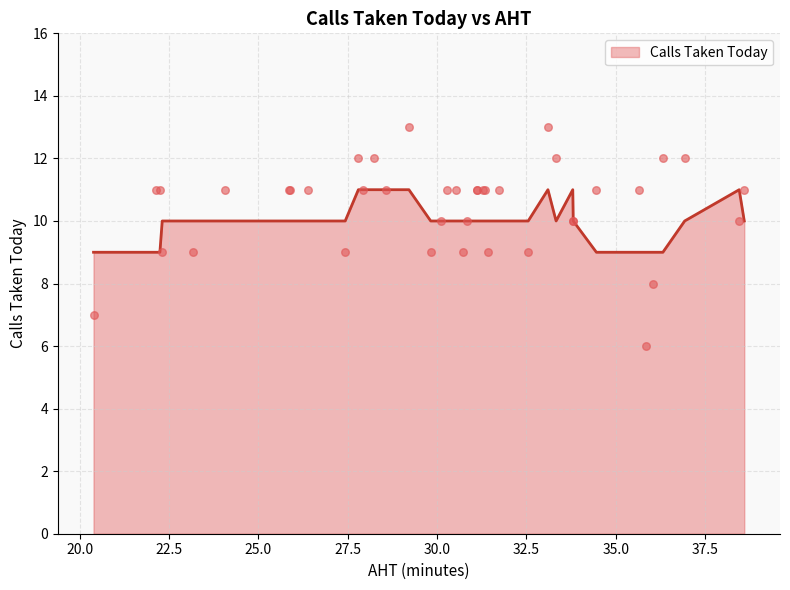

What is the highest value of the Calls Taken Today series?

11